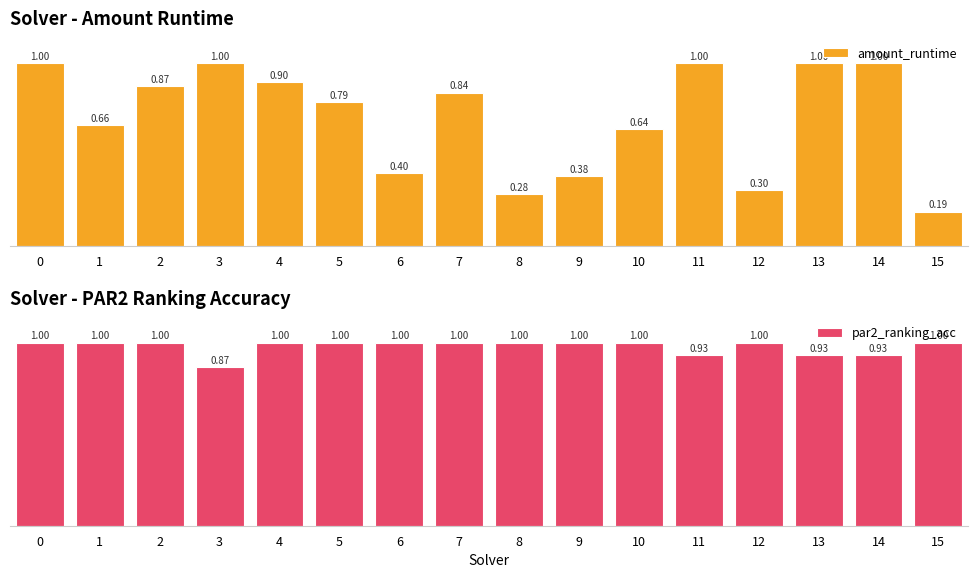

Count the number of data series in this chart.

2